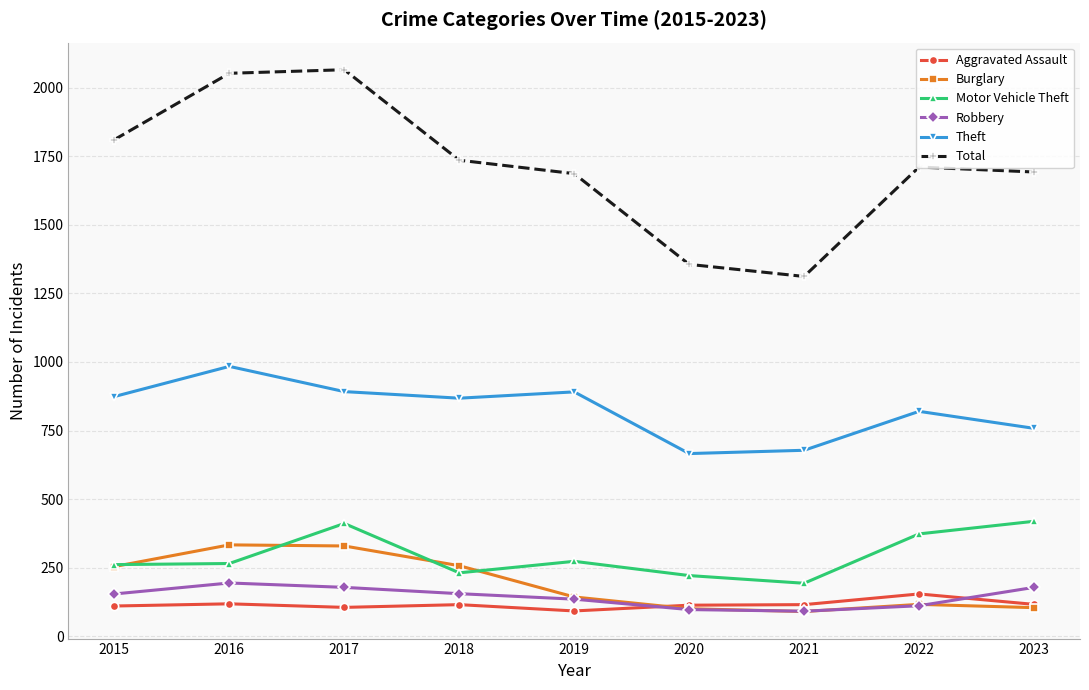

The value of Total at 2019 is 1687. True or false?

True